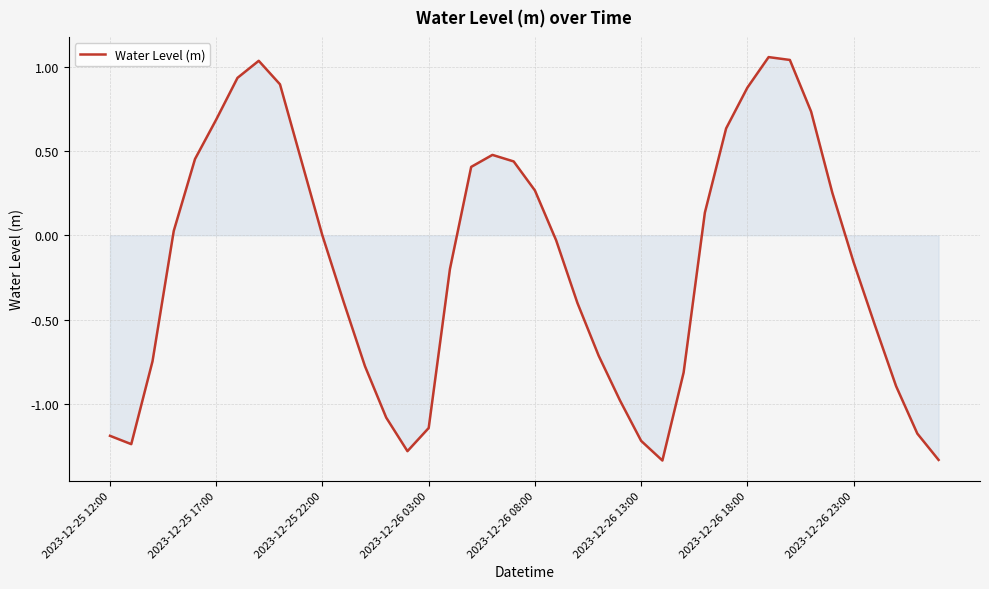

Does the chart display data point markers on the line(s)?

No